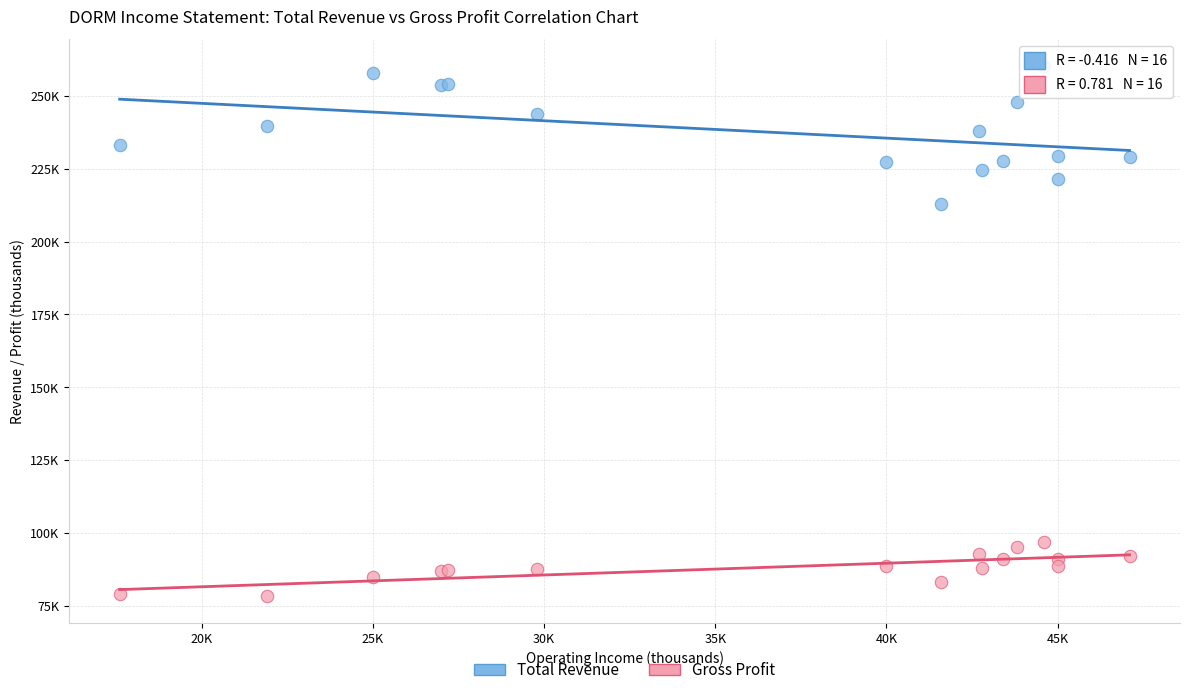

What are all the series names shown in the legend?

Total Revenue, Gross Profit